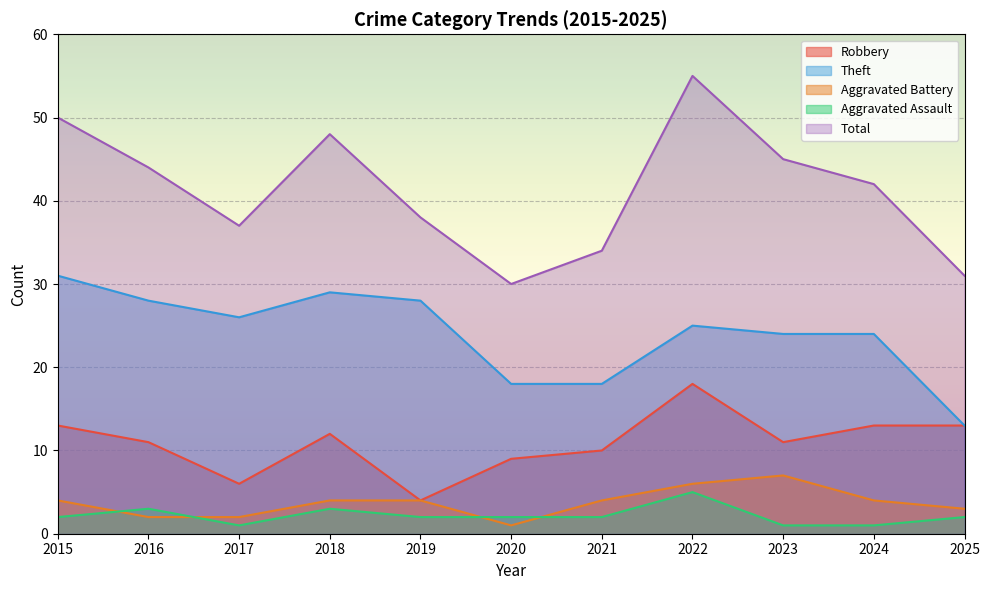

True or false: Robbery has more than 0 points higher than both neighbors.

True